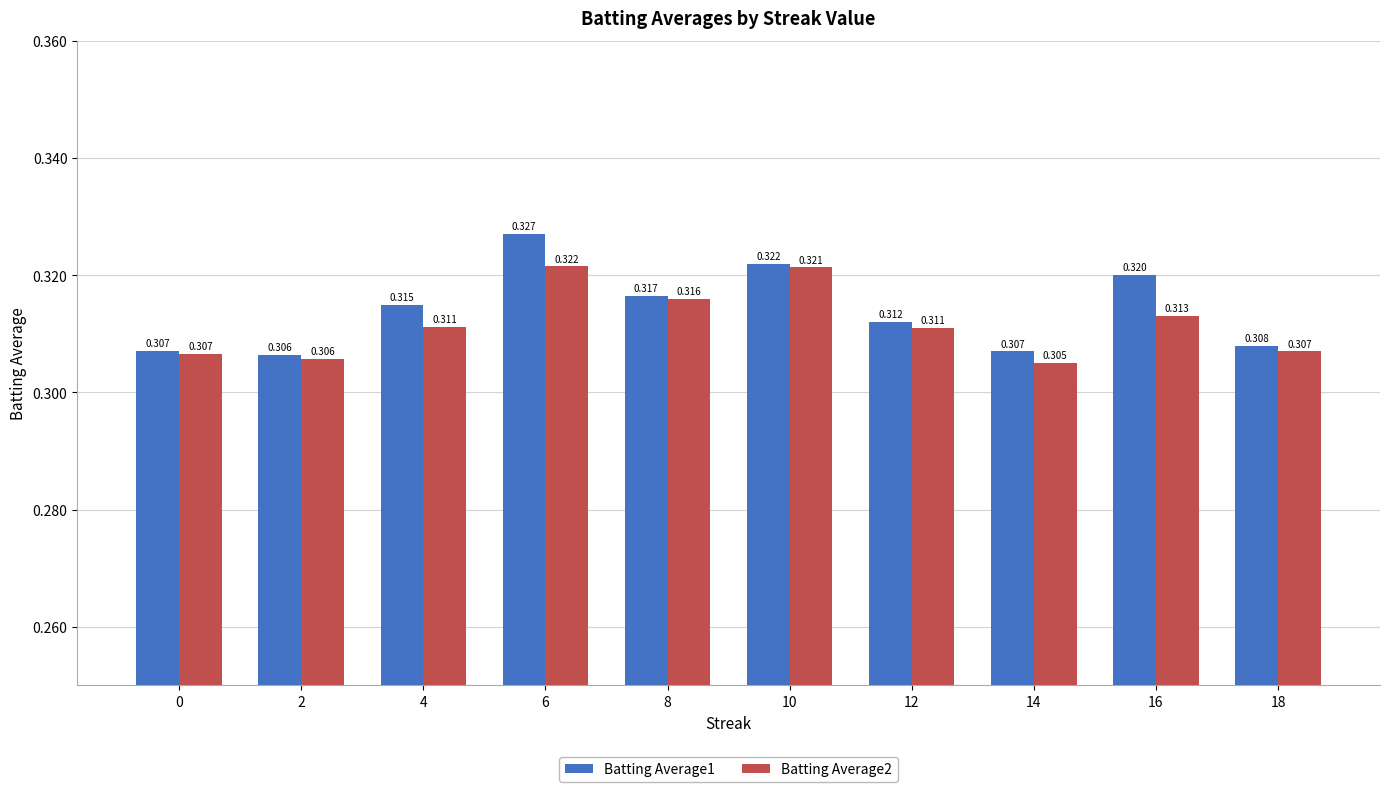

What is the total value across all series at 10?

0.6